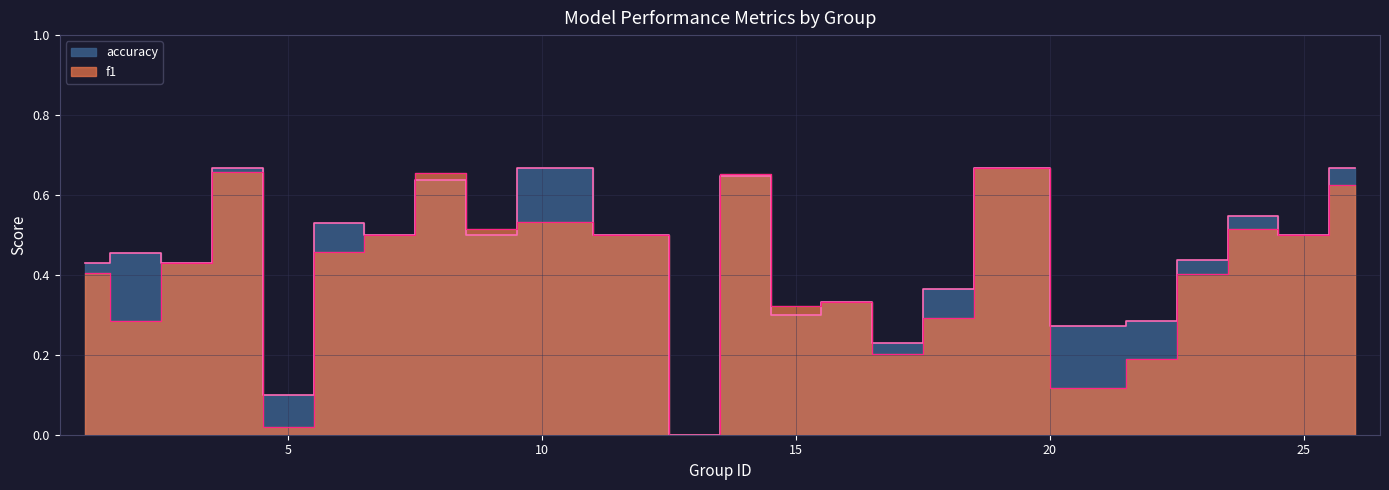

What is the difference between the accuracy values at 5 and 17?

0.1